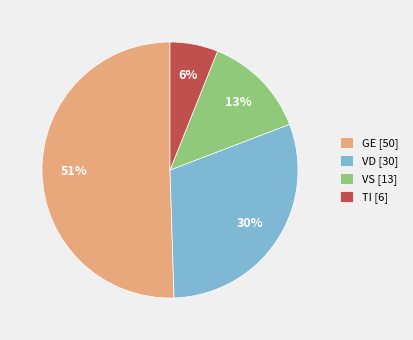

What is the smallest slice in the pie chart?

TI [6]